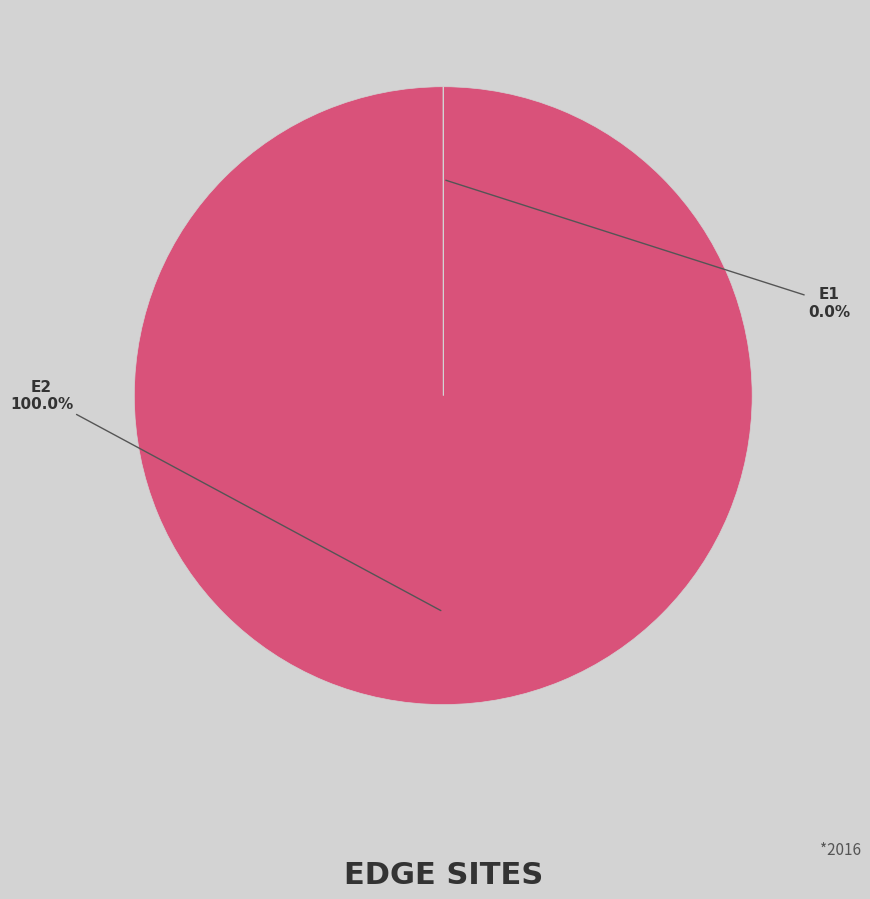

Does any single category account for the majority?

Yes